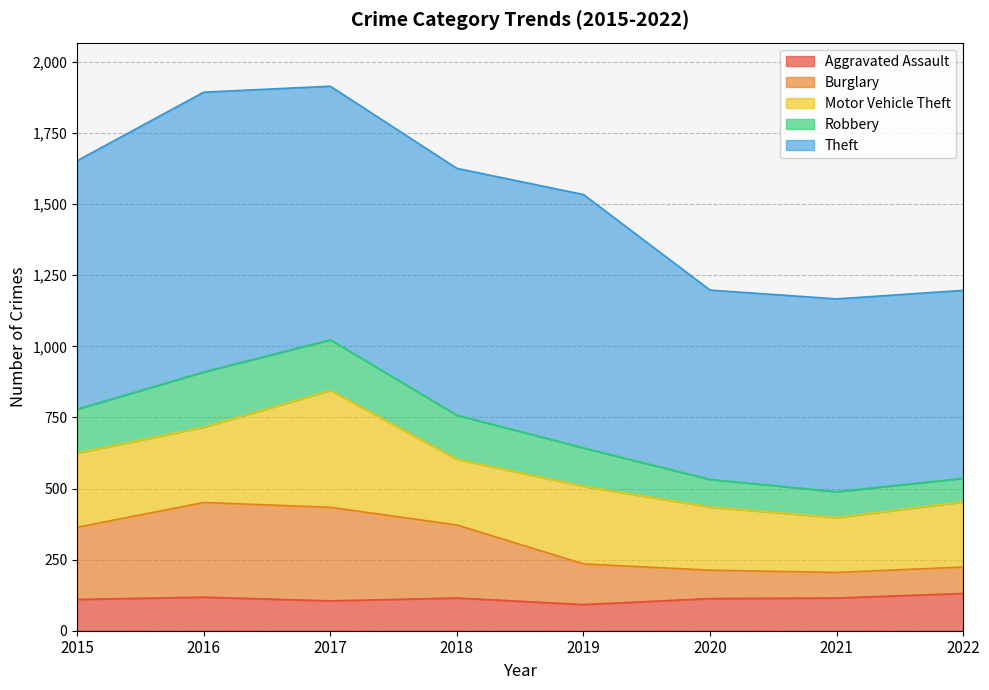

Where is the first local maximum for Burglary?

2016